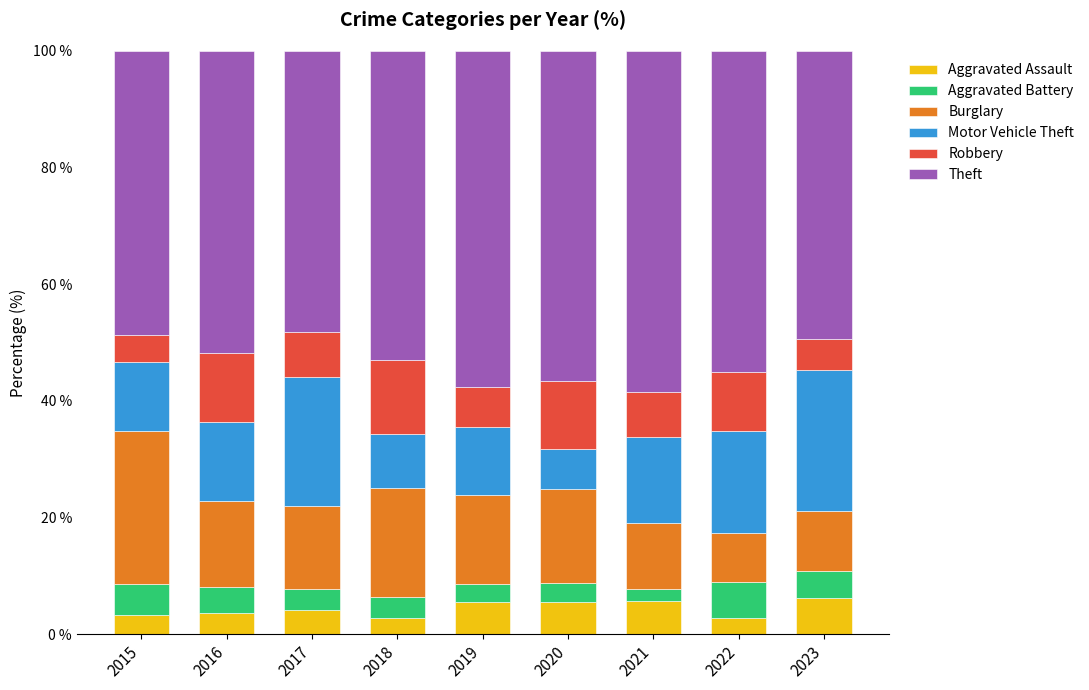

What is the maximum value for Aggravated Assault?

6.3